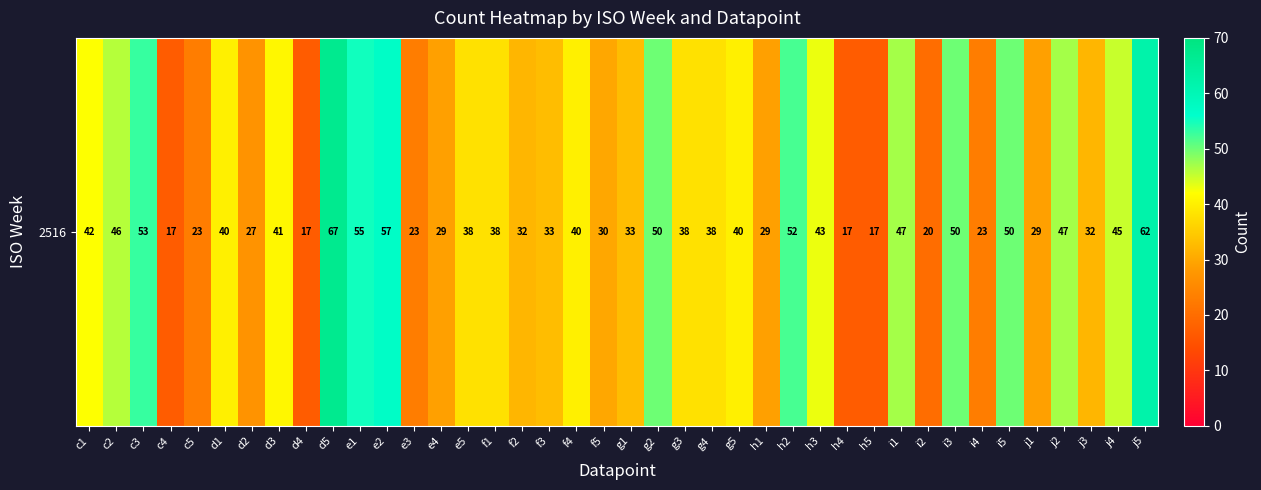

How many values exceed 38?

19